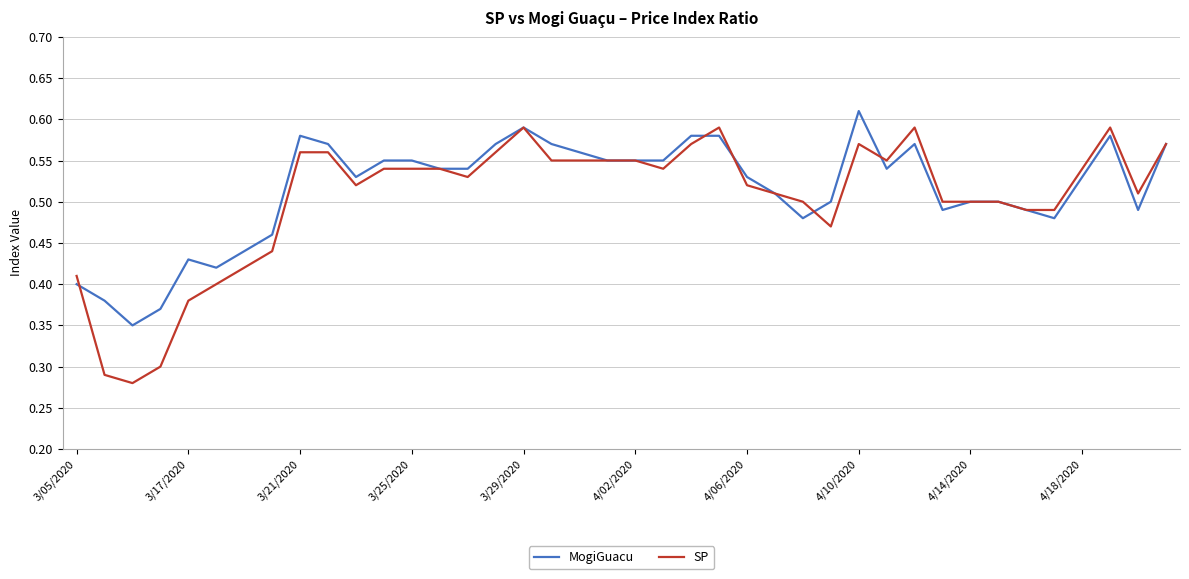

List the series in order of their peak value, highest first.

MogiGuacu, SP